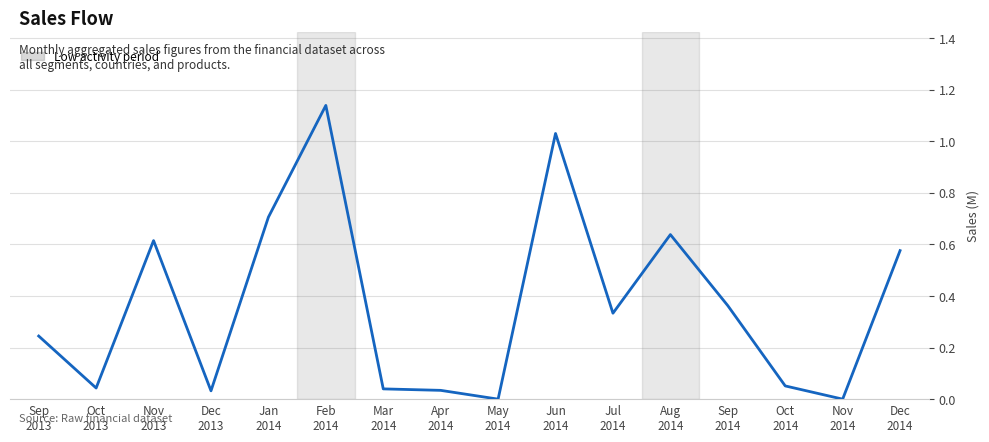

Is it true that the value at Dec
2013 is 0.1?

False